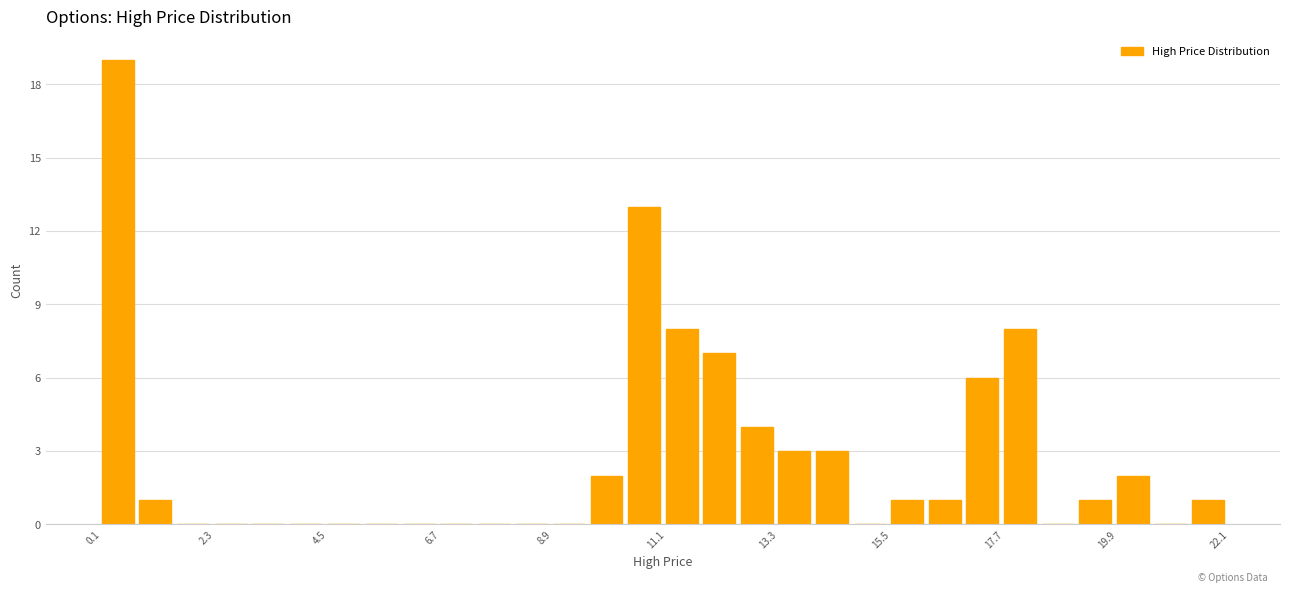

Read against the x-axis, roughly where is the centre of the tallest bar?

0.5